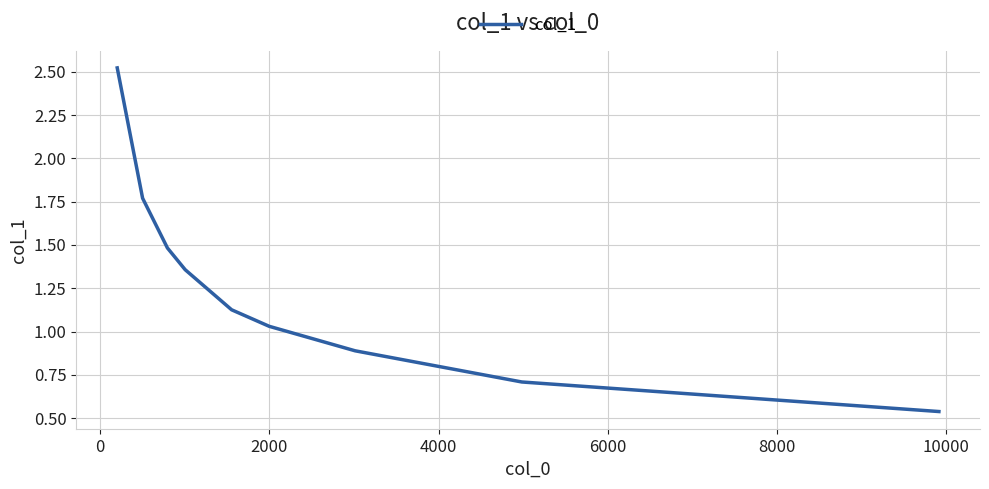

What is the difference between the maximum and minimum values?

2.0